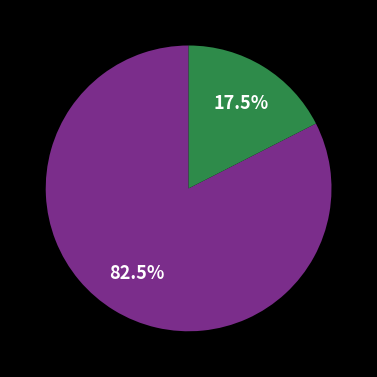

To the nearest percent, what is the average slice percentage?

50%